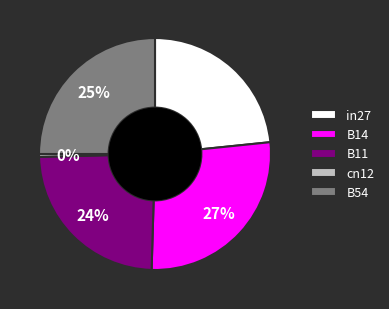

To the nearest percent, what is the average slice percentage?

20%